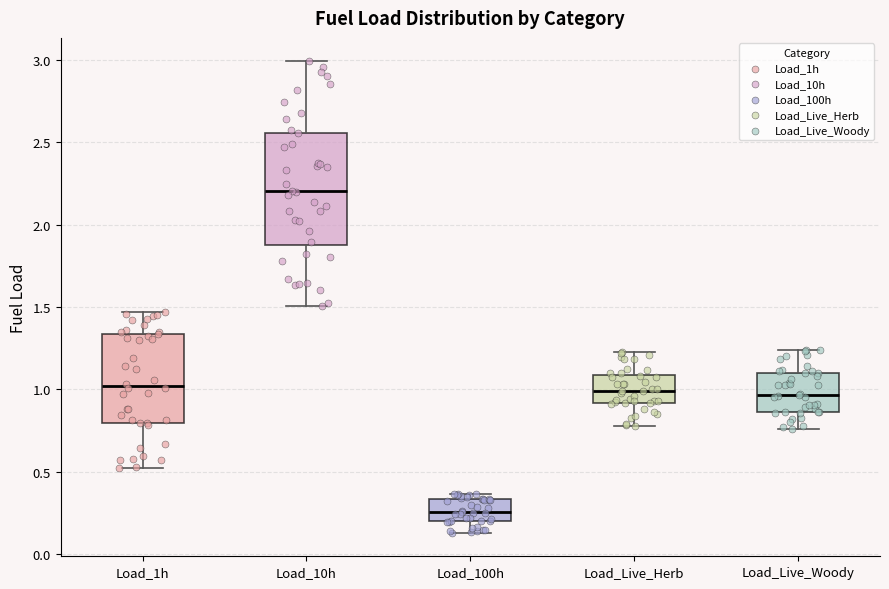

Where does the median line of the box for Load_Live_Woody sit on the y-axis? The values are not printed on the chart, so give them approximately, as read against the axis.

0.95